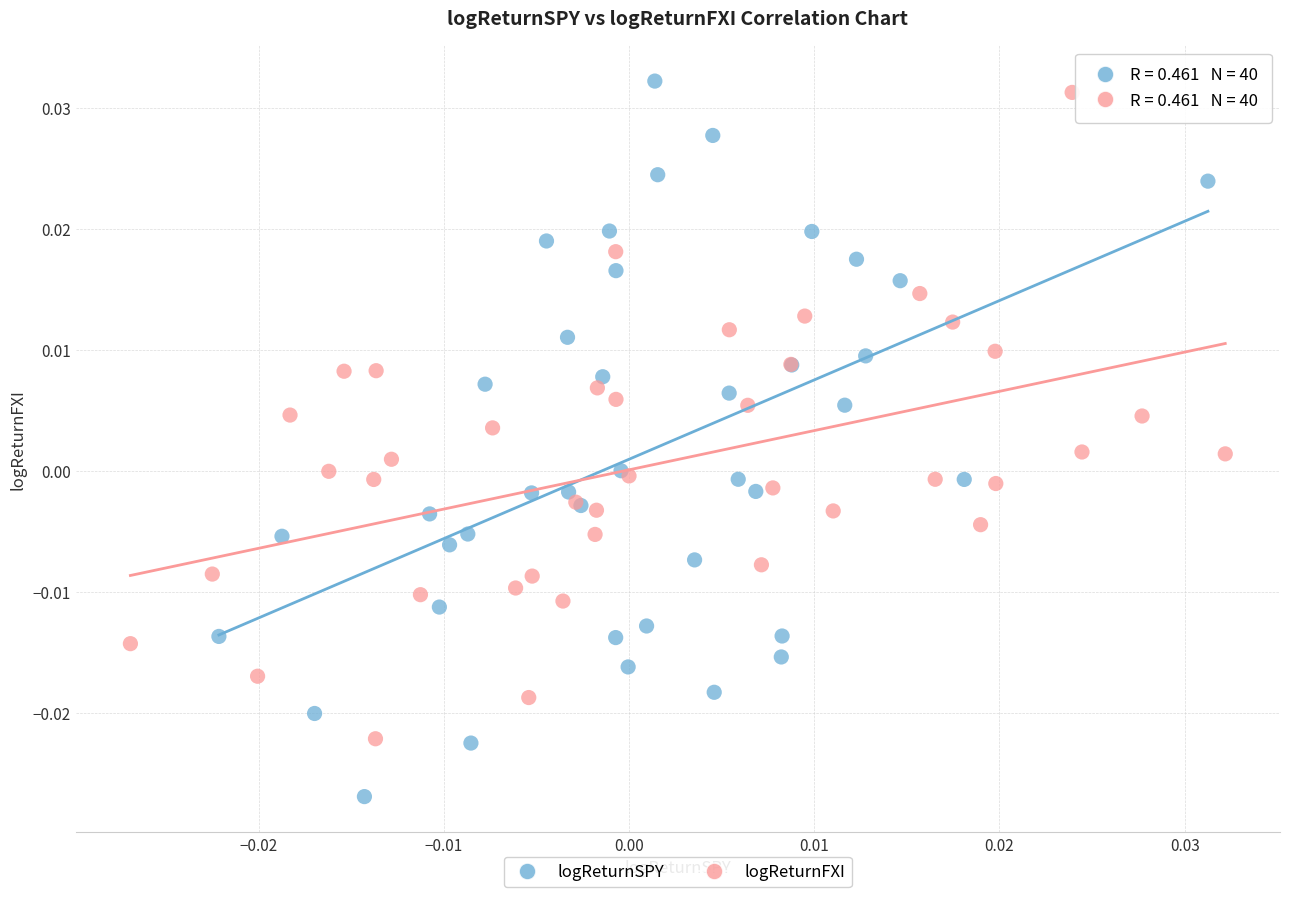

What are all the series names shown in the legend?

logReturnSPY, logReturnFXI